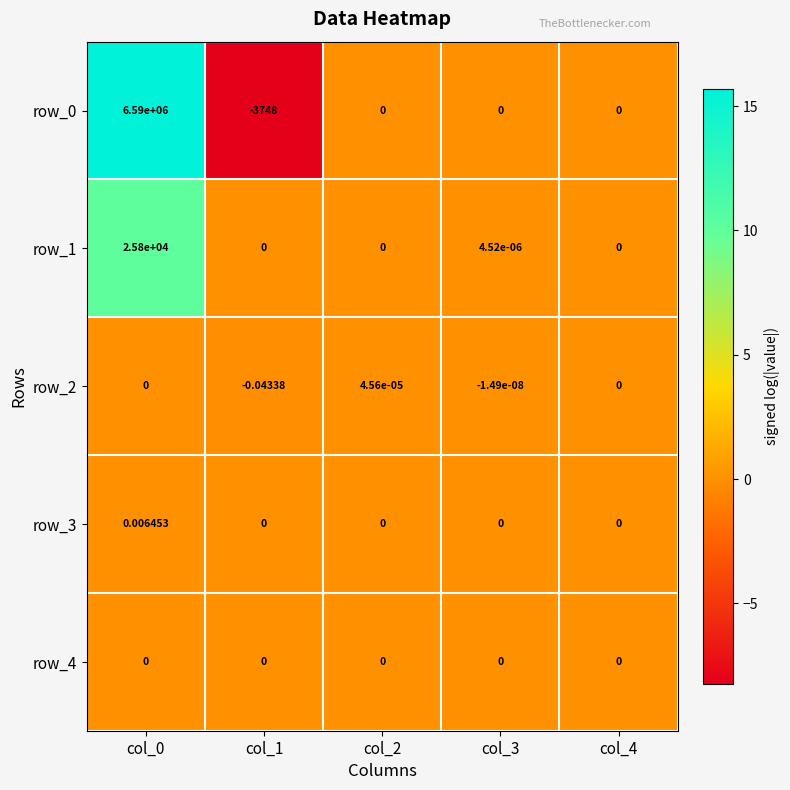

Where is row_2 nearest to the value 0?

col_0